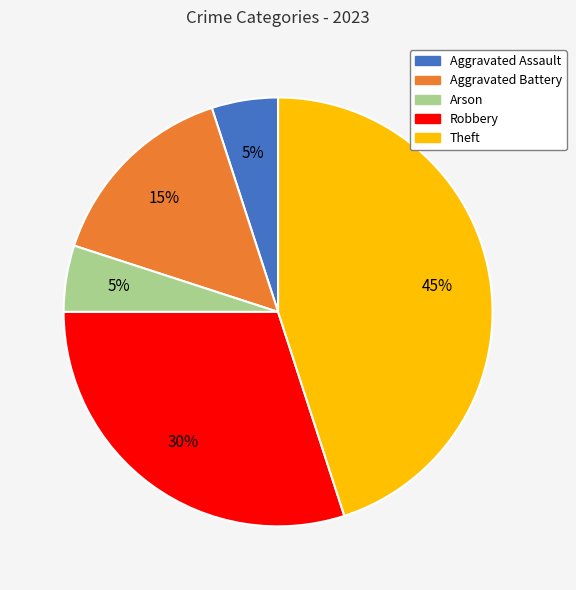

Is Aggravated Battery the majority of the pie?

No